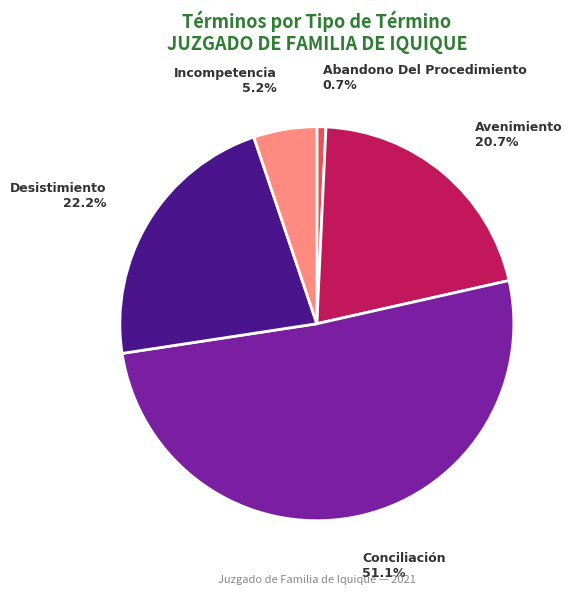

To the nearest percent, what percentage of the pie is Desistimiento?

22%